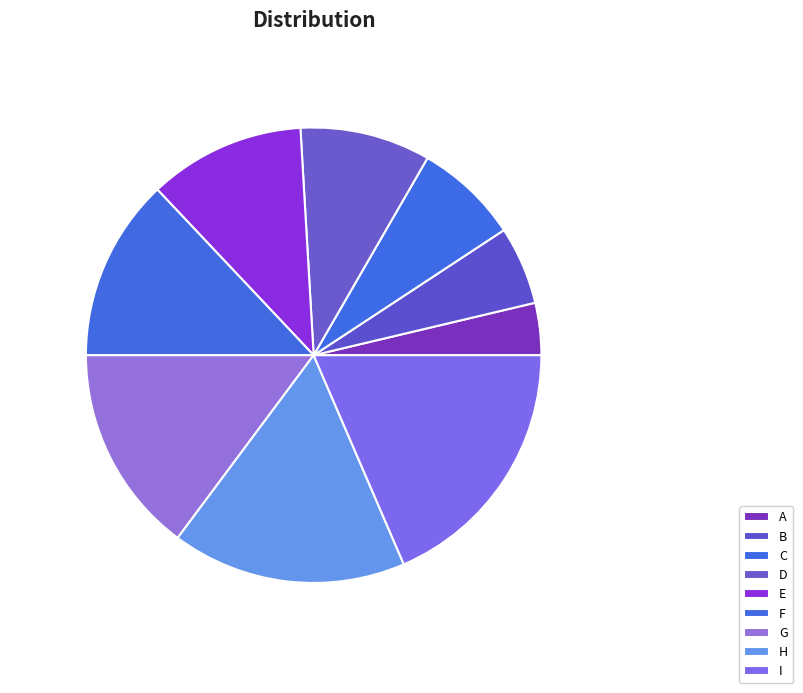

To the nearest percent, what is the difference between the largest and smallest slice percentages?

15%